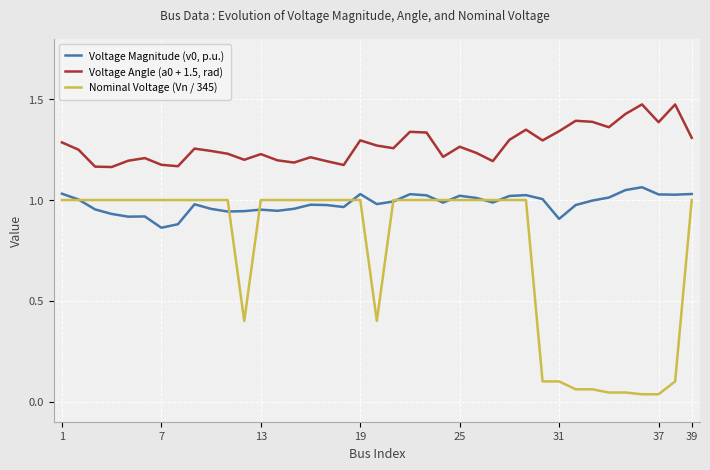

True or false: Nominal Voltage (Vn / 345) and Voltage Angle (a0 + 1.5, rad) cross at least once.

False